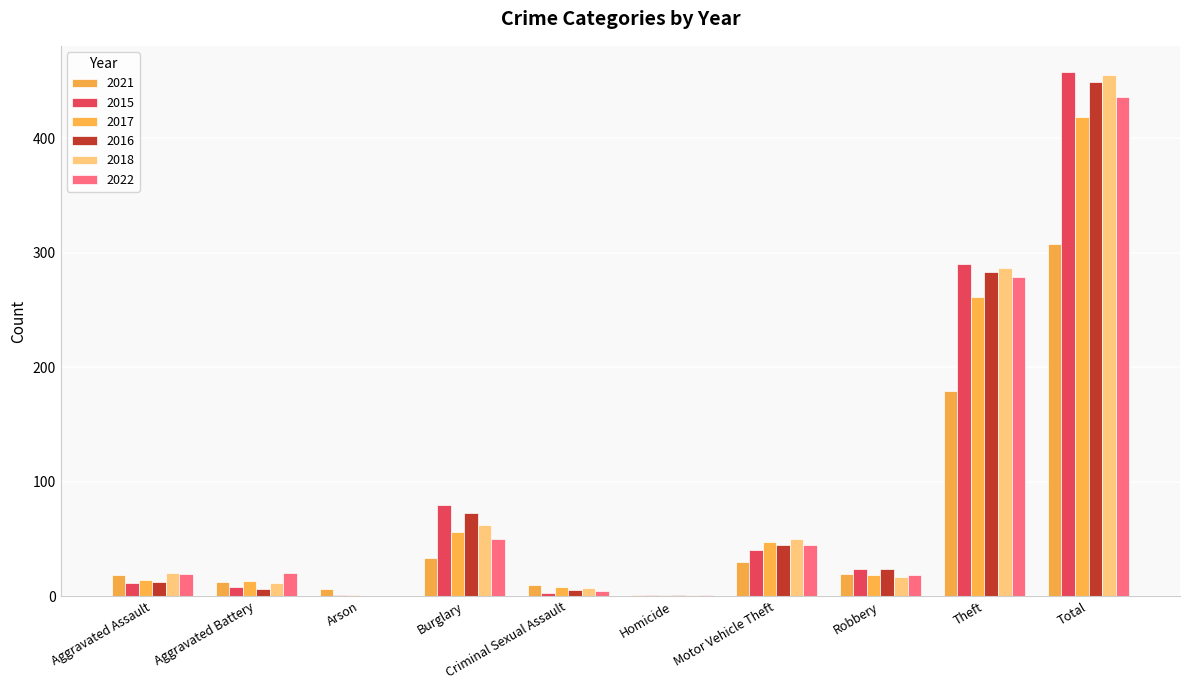

What are all the series names shown in the legend?

2021, 2015, 2017, 2016, 2018, 2022